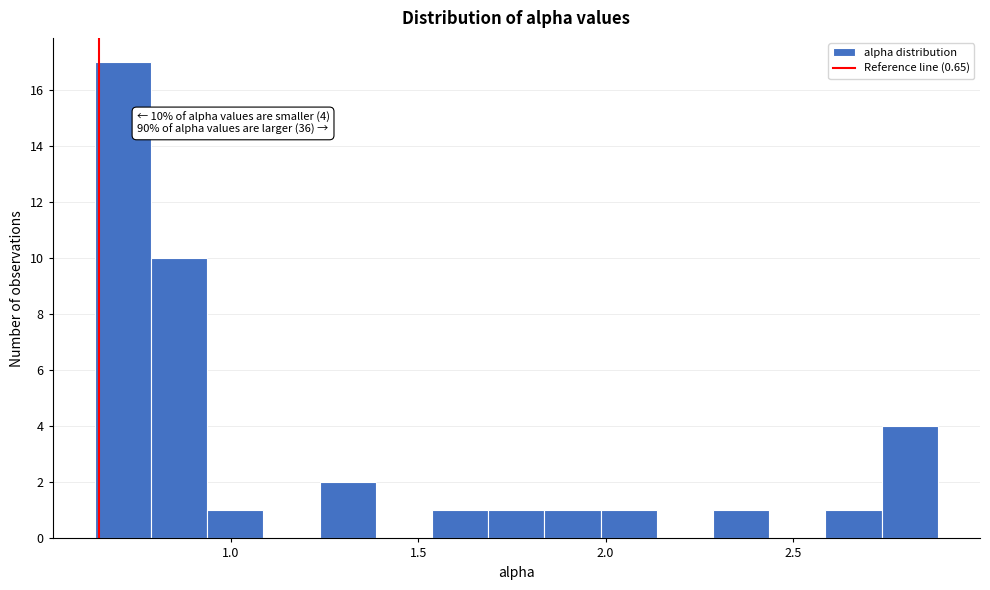

Read against the x-axis, roughly where is the centre of the tallest bar?

0.70